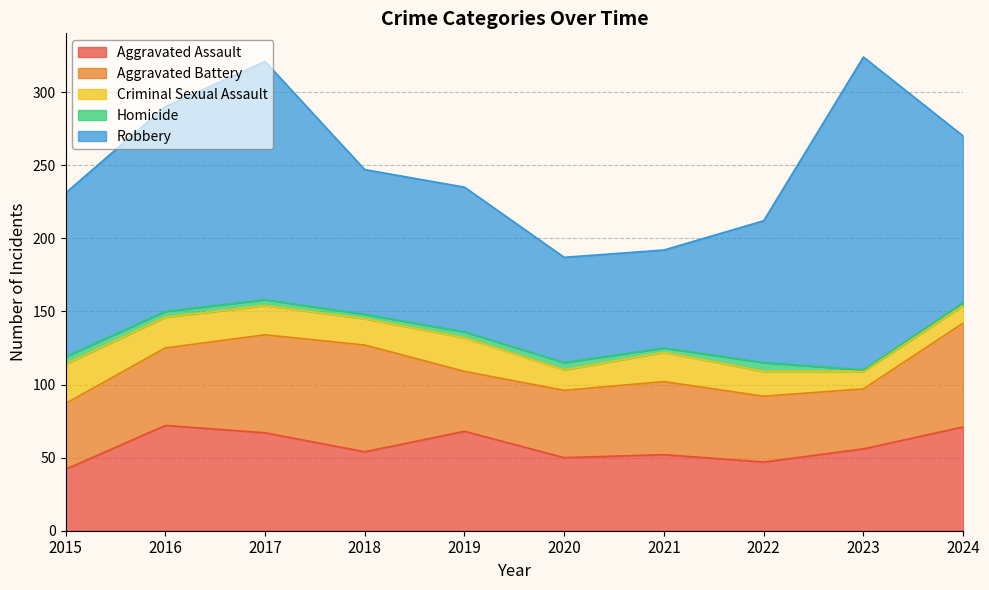

Count the number of data series in this chart.

5